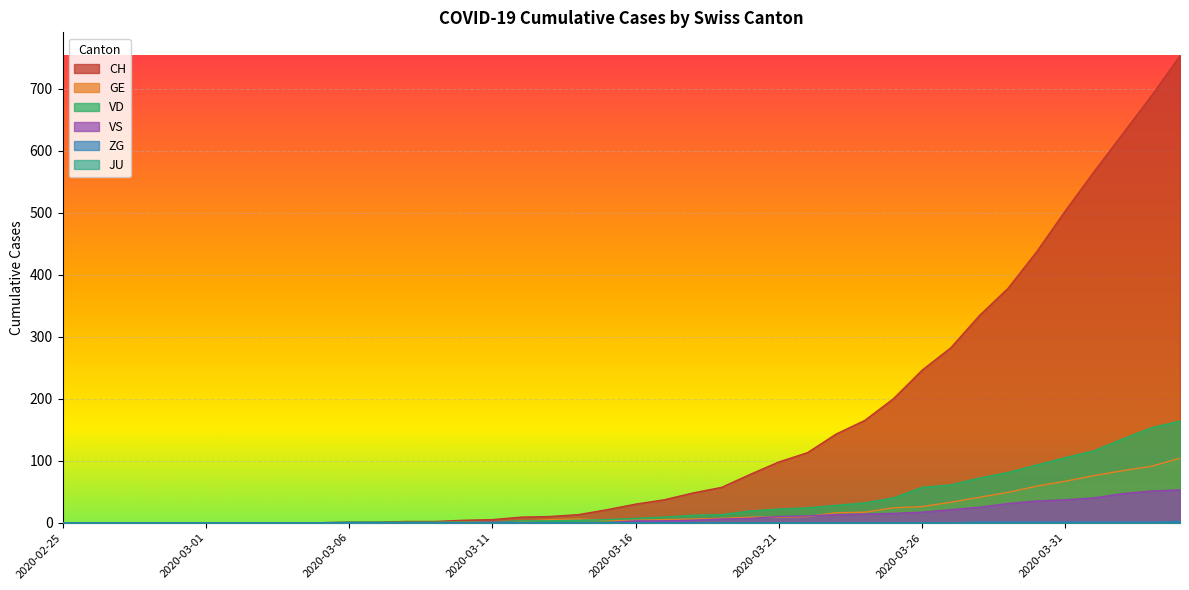

True or false: VD and CH intersect in this chart.

False